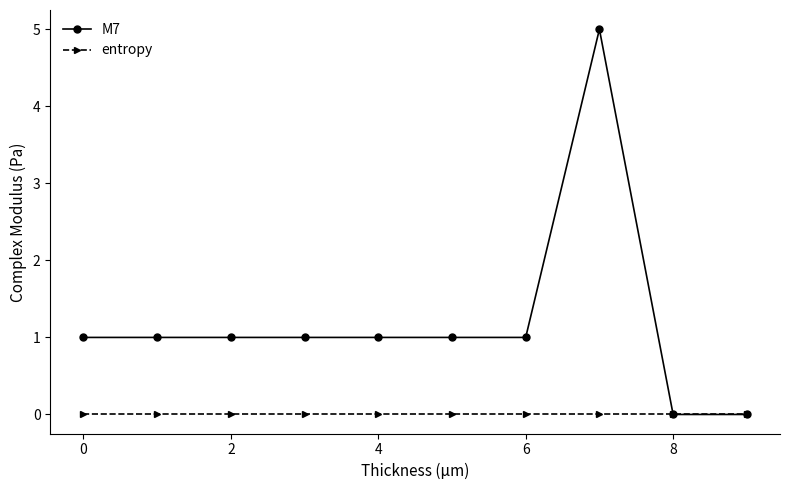

Reading right to left, list all the values displayed in this chart.

M7: 0	0	5	1	1	1	1	1	1	1
entropy: 0	0	0	0	0	0	0	0	0	0